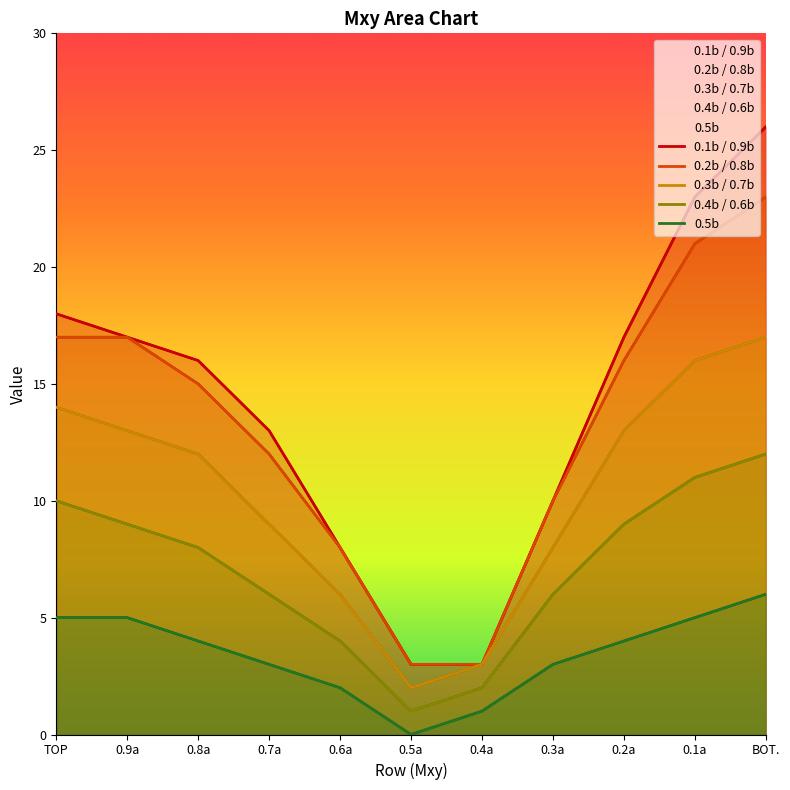

Count the number of data series in this chart.

5